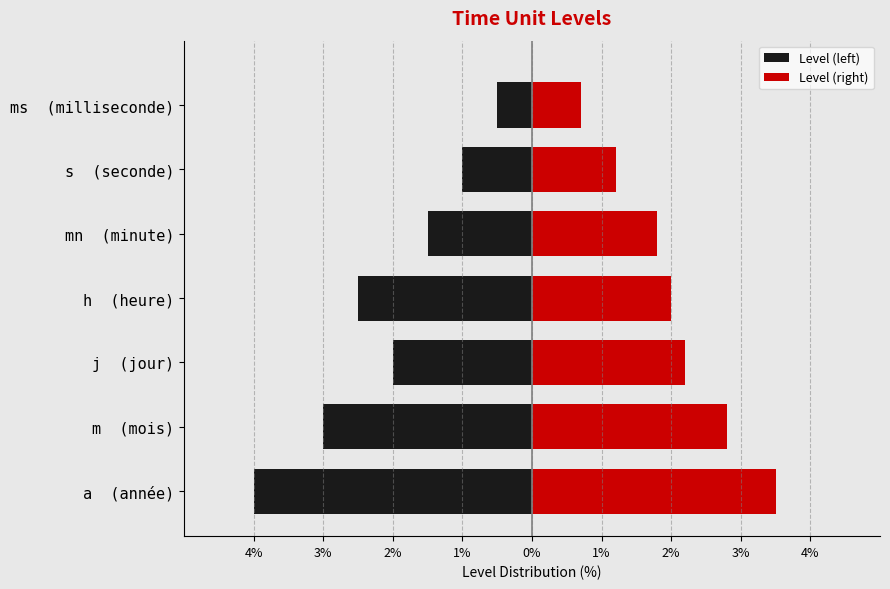

What is the total value across all series at j (jour)?

0.2